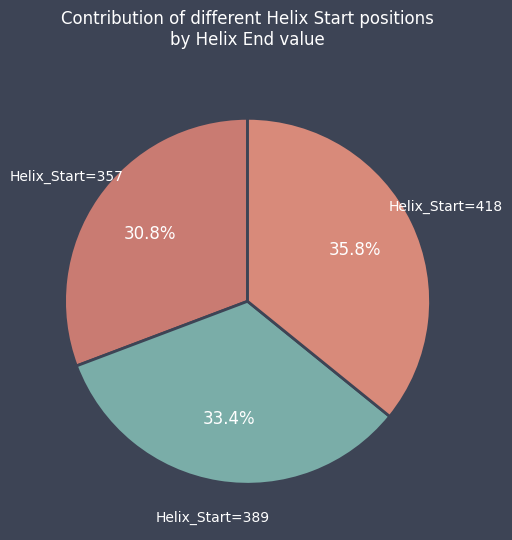

How many slices are in this pie chart?

3